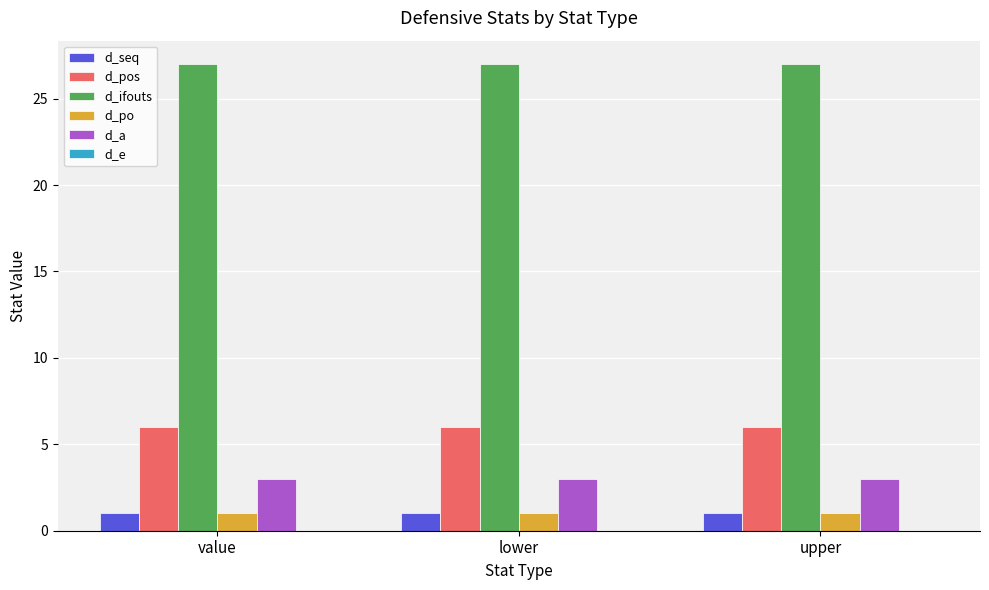

Is it true that d_seq equals 1 at lower?

True